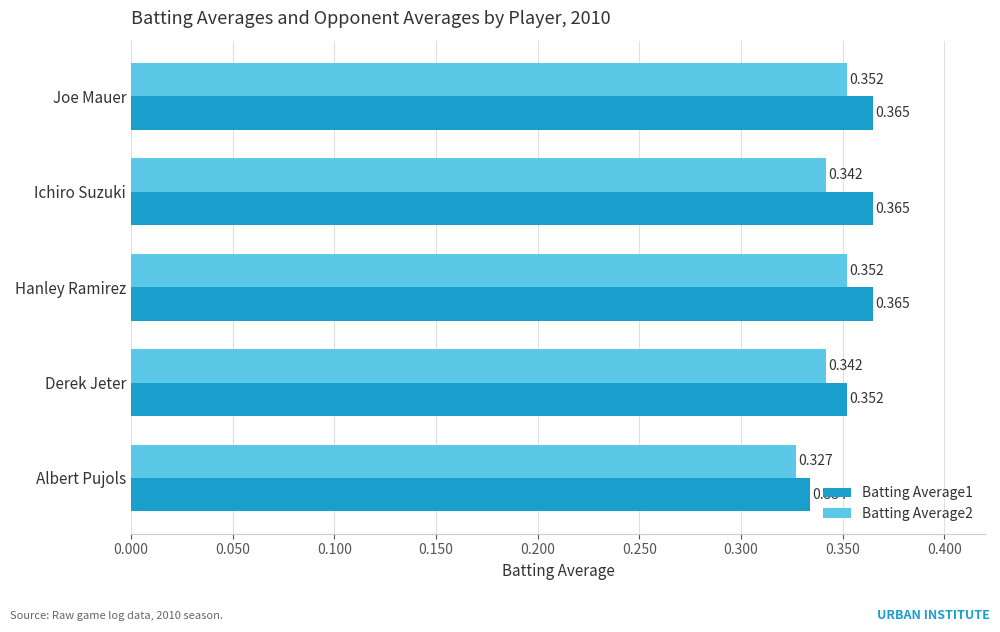

Where is Batting Average2 nearest to the value 0?

Albert Pujols